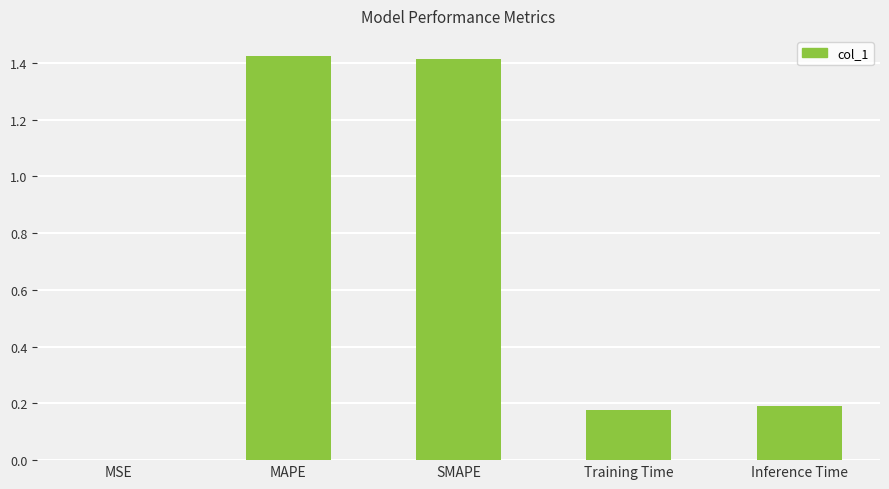

Count the number of data series in this chart.

1